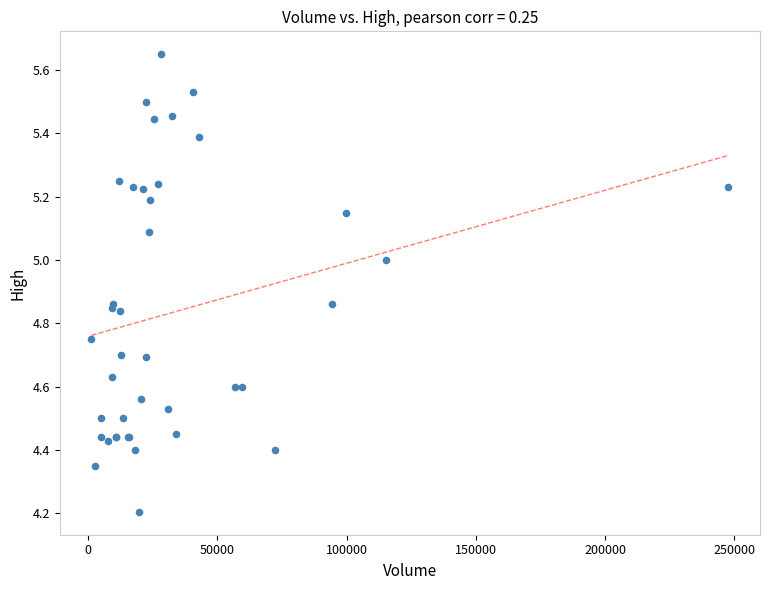

What Y value in the scatter plot is closest to 4?

4.2